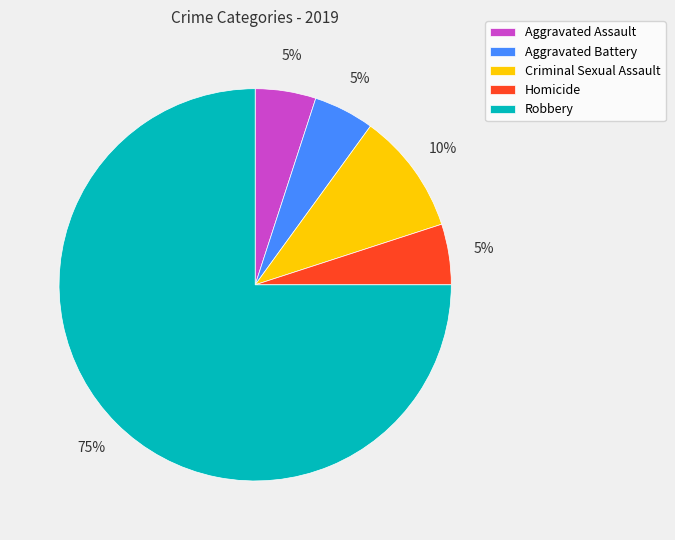

Is it true that Criminal Sexual Assault is 22% of the pie?

False